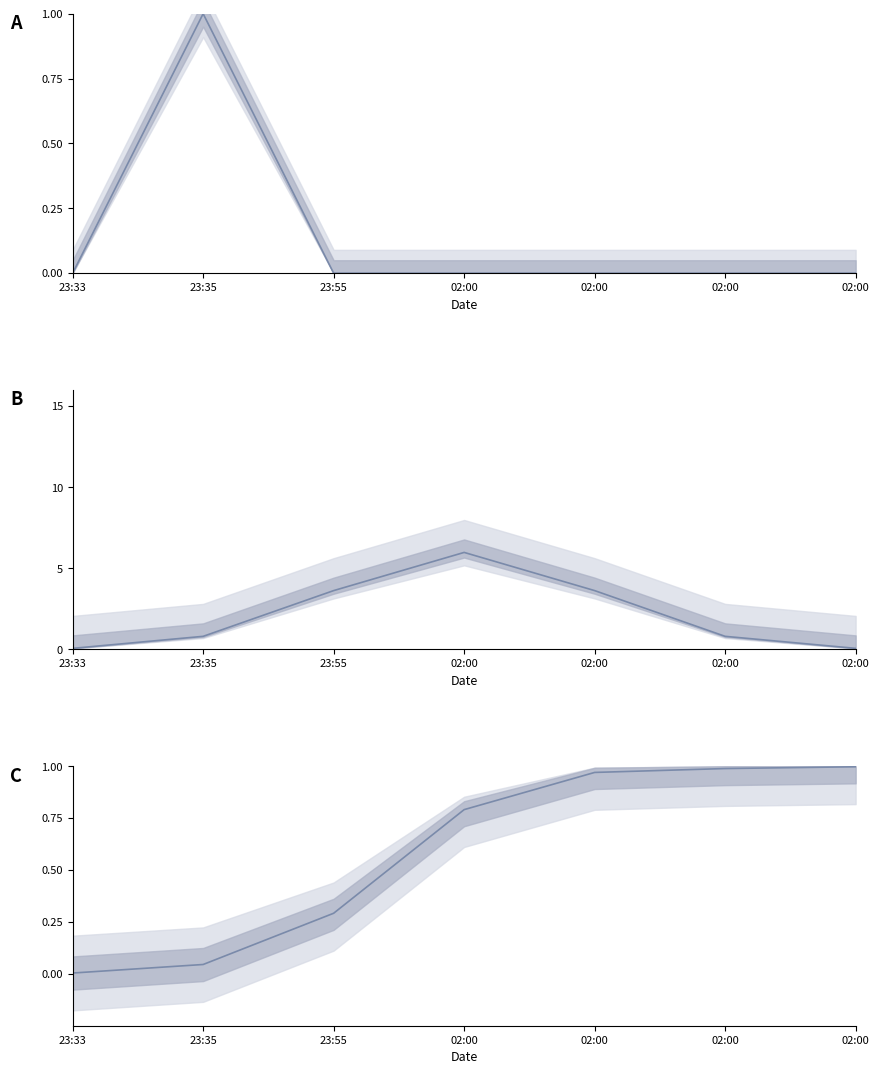

Does the chart display data point markers on the line(s)?

No